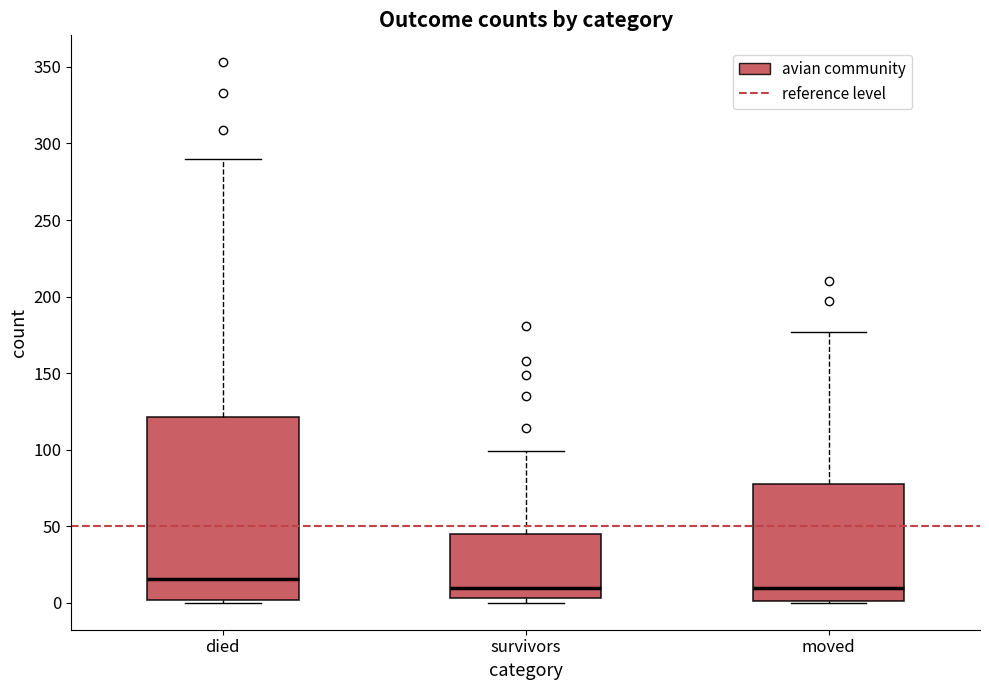

Reading left to right, read every box against the y-axis: the position of its median line, the range the box covers, and the ends of its whiskers. The values are not printed on the chart, so give them approximately, as read against the axis.

died: median 15, box 0 to 120, whiskers 0 to 290
survivors: median 10, box 5 to 45, whiskers 0 to 100
moved: median 10, box 0 to 80, whiskers 0 to 175